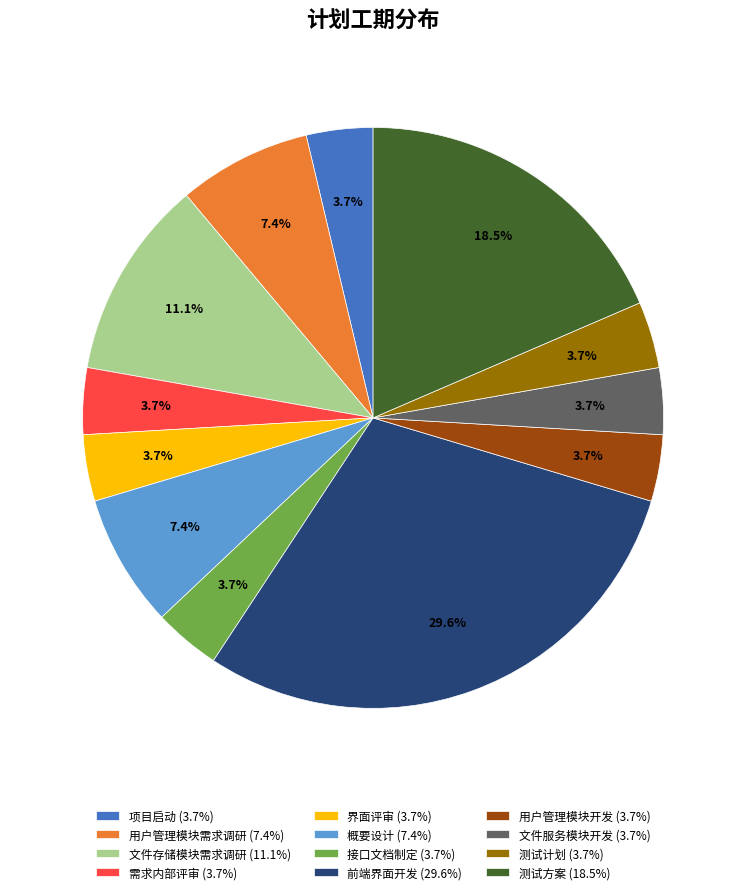

Approximately how many times larger is the value at 文件存储模块需求调研 (11.1%) compared to 项目启动 (3.7%)?

3.0